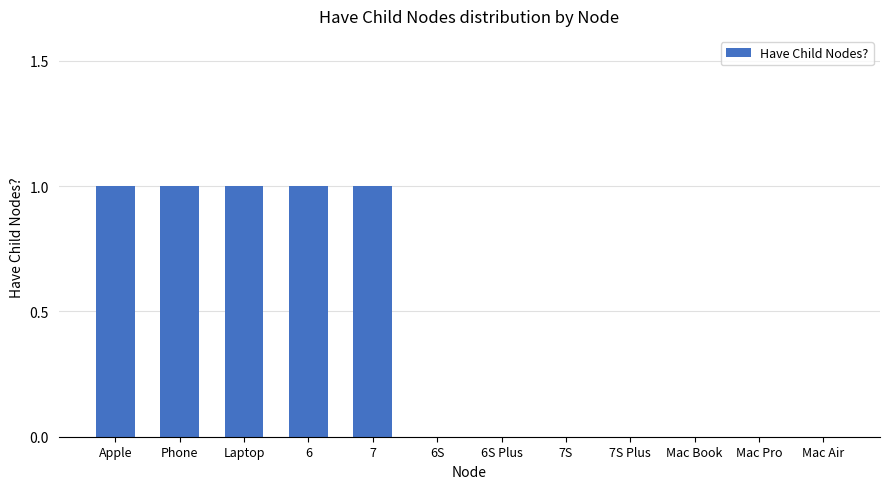

Which has a higher value, 6S or Phone?

Phone